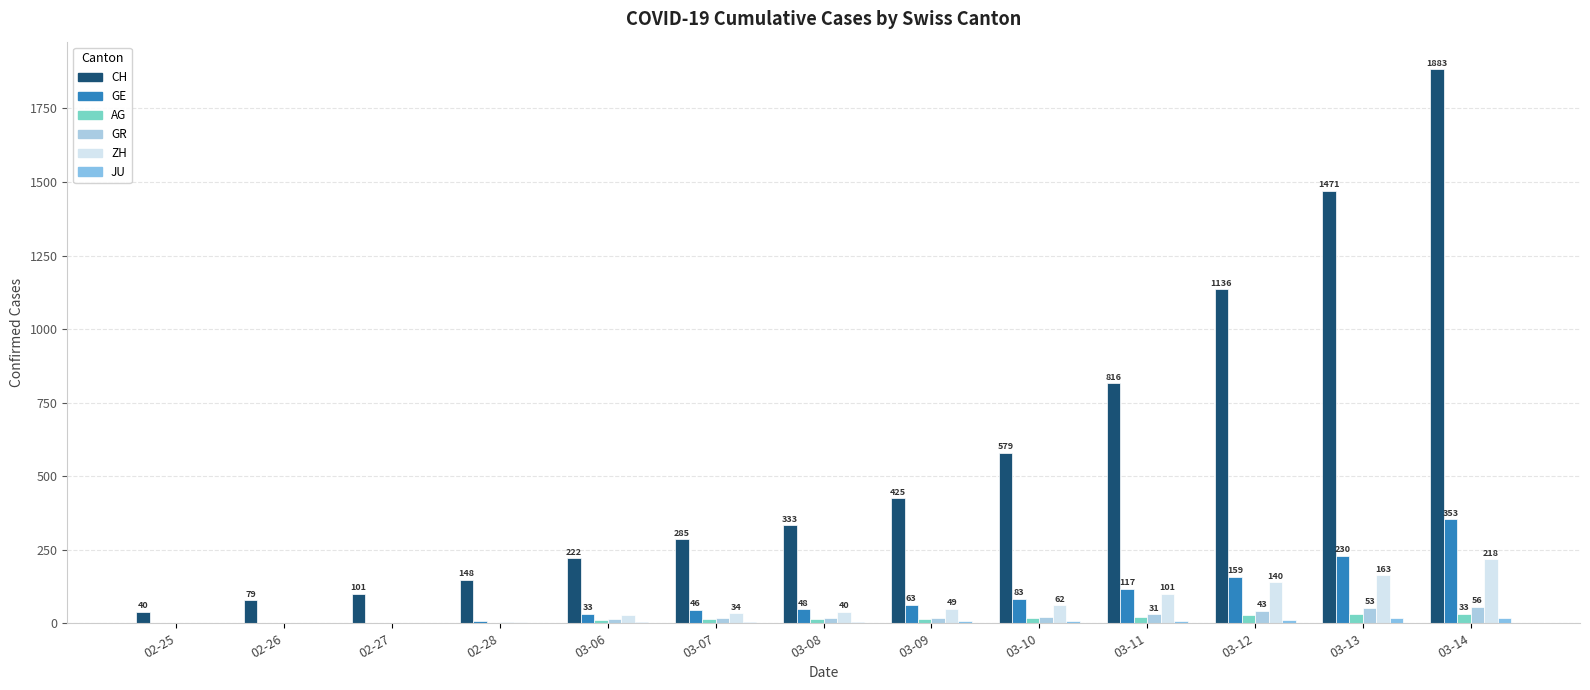

Reading left to right, extract all data points from this chart.

CH: 02-25=40	02-26=79	02-27=101	02-28=148	03-06=222	03-07=285	03-08=333	03-09=425	03-10=579	03-11=816	03-12=1136	03-13=1471	03-14=1883
GE: 02-25=0	02-26=1	02-27=1	02-28=9	03-06=33	03-07=46	03-08=48	03-09=63	03-10=83	03-11=117	03-12=159	03-13=230	03-14=353
AG: 02-25=0	02-26=1	02-27=1	02-28=1	03-06=12	03-07=14	03-08=14	03-09=15	03-10=18	03-11=20	03-12=27	03-13=30	03-14=33
GR: 02-25=0	02-26=2	02-27=2	02-28=6	03-06=16	03-07=17	03-08=18	03-09=18	03-10=22	03-11=31	03-12=43	03-13=53	03-14=56
ZH: 02-25=0	02-26=0	02-27=2	02-28=6	03-06=29	03-07=34	03-08=40	03-09=49	03-10=62	03-11=101	03-12=140	03-13=163	03-14=218
JU: 02-25=0	02-26=0	02-27=1	02-28=1	03-06=4	03-07=5	03-08=5	03-09=7	03-10=7	03-11=7	03-12=12	03-13=17	03-14=18